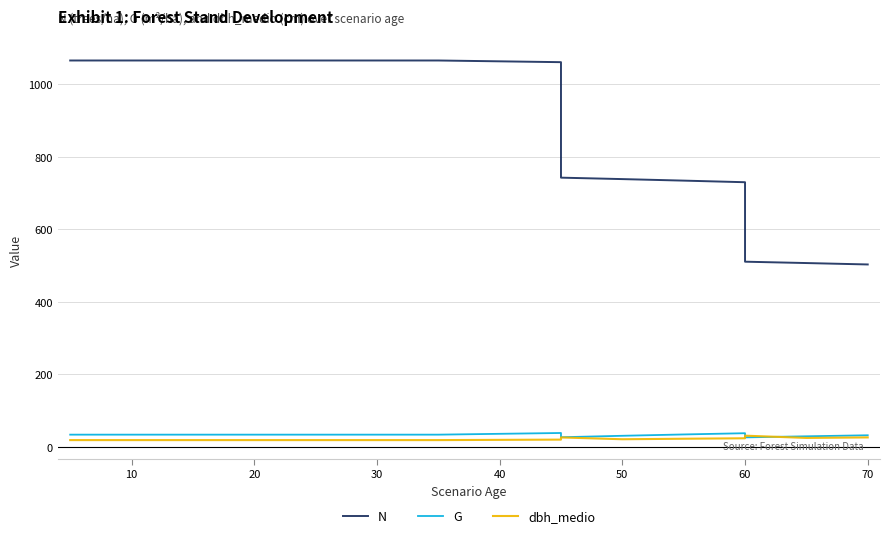

How many data points does each series have?

17